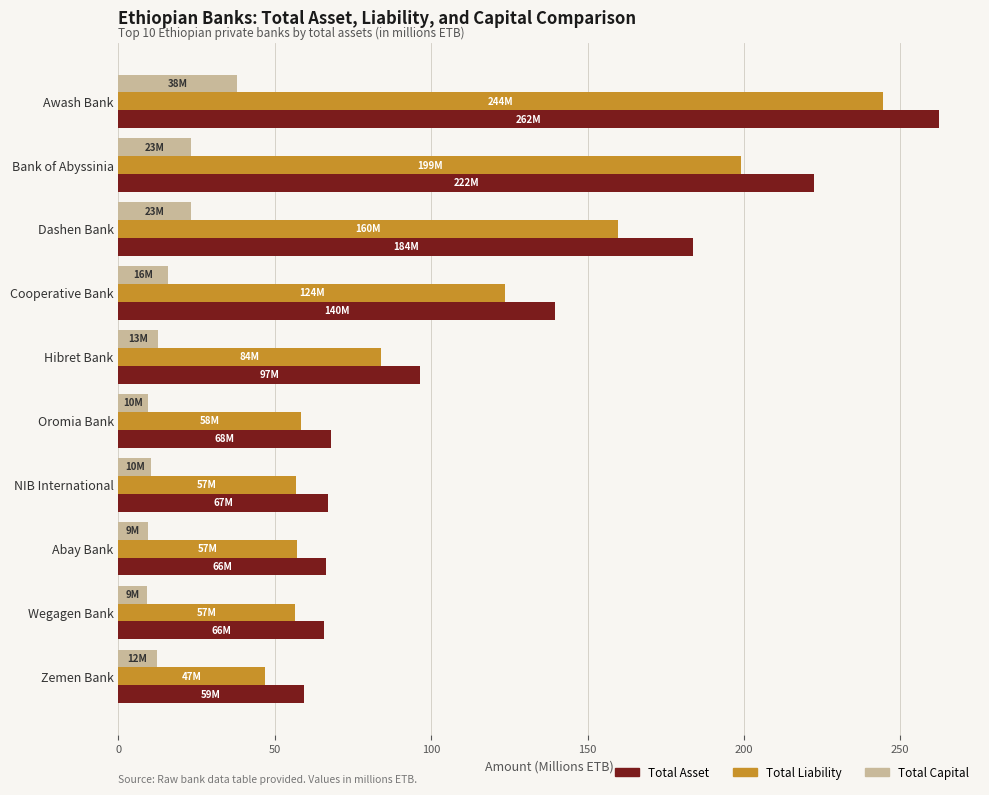

Count the number of data series in this chart.

3